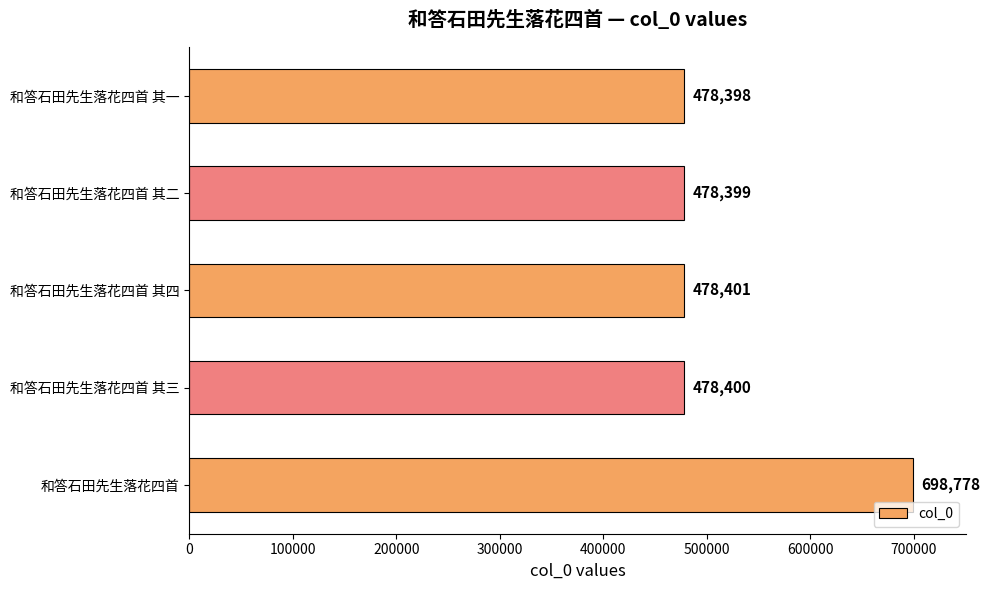

Reading top to bottom, list all the values displayed in this chart.

478398	478399	478401	478400	698778